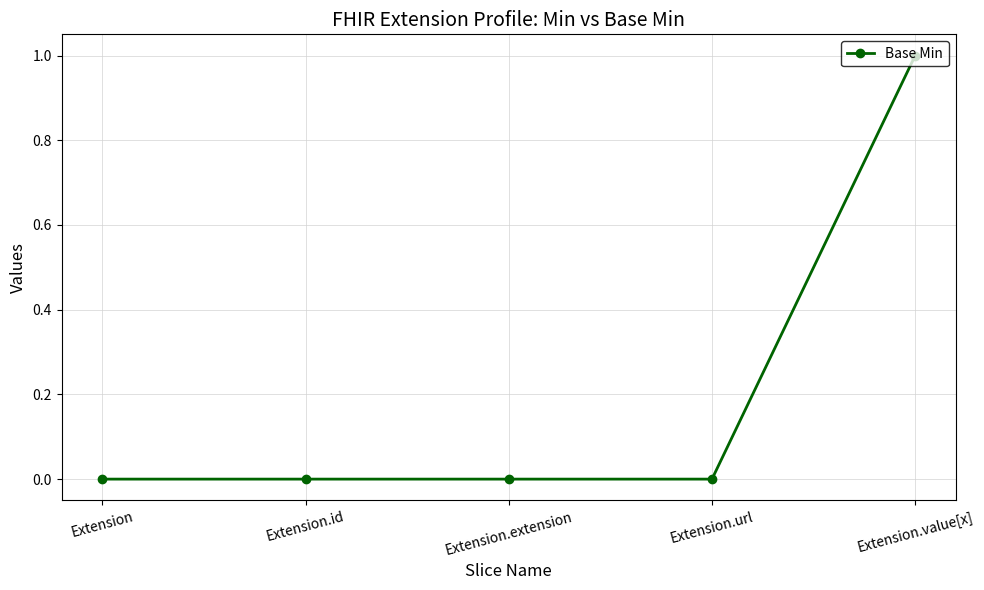

True or false: the data has more than 2 interior local peaks.

False